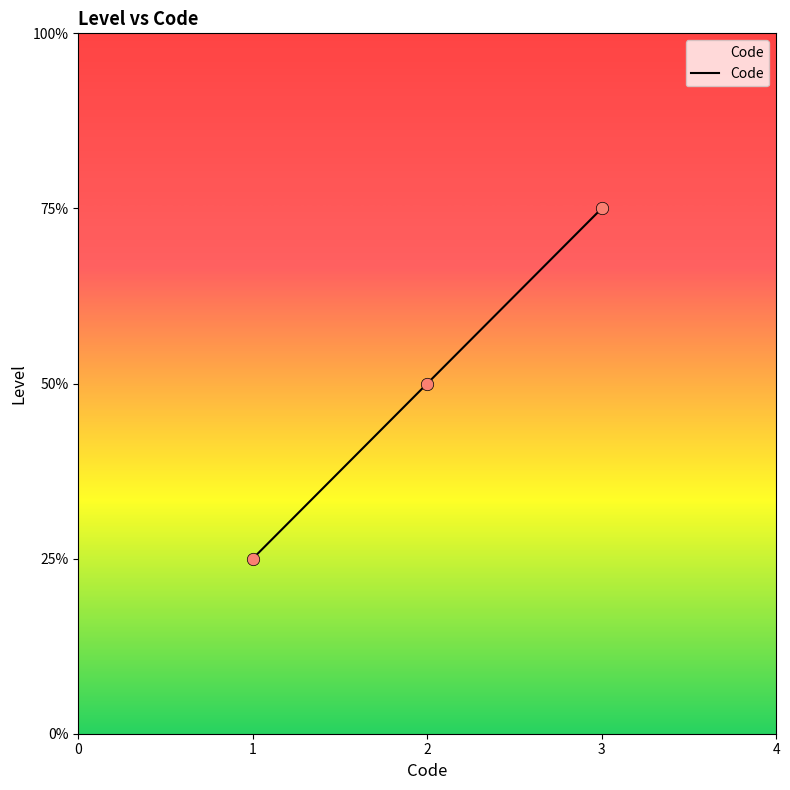

Does the chart have visible grid lines?

No